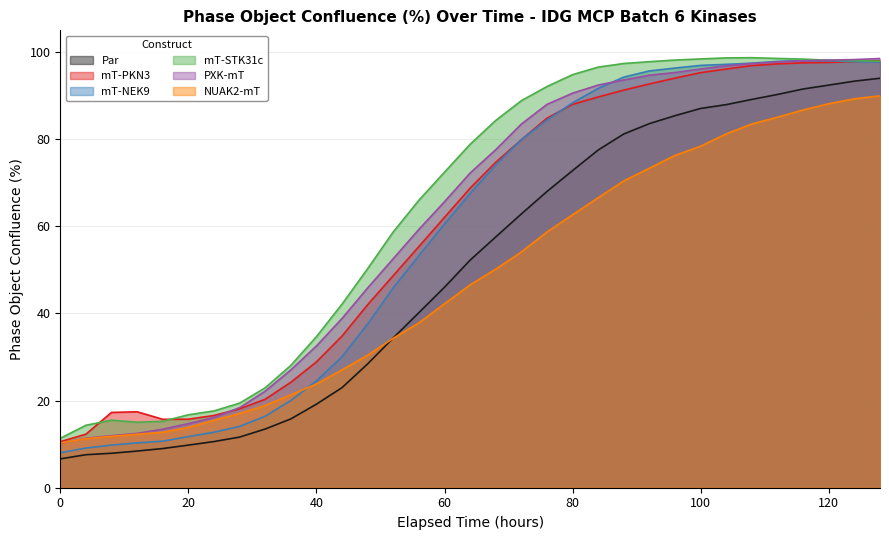

After their last crossing, which series has the higher values: Par or NUAK2-mT?

Par